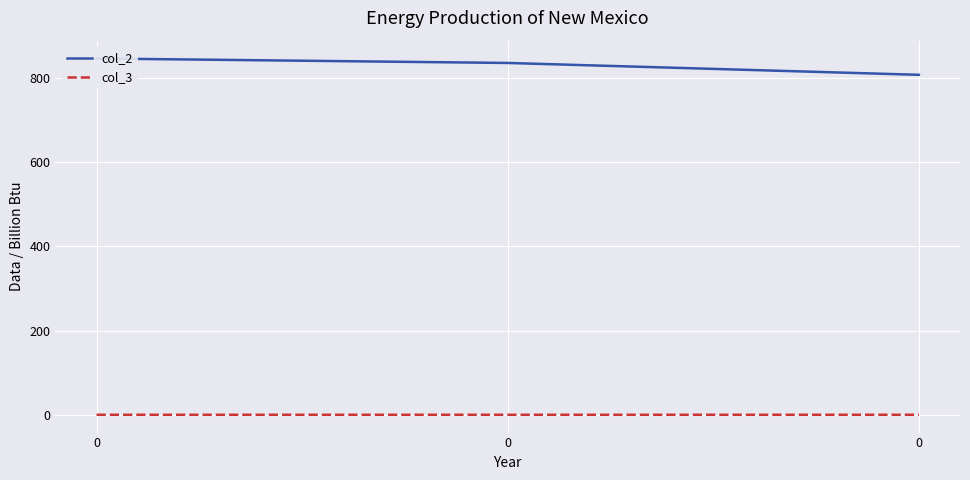

How many series are shown in this chart?

2